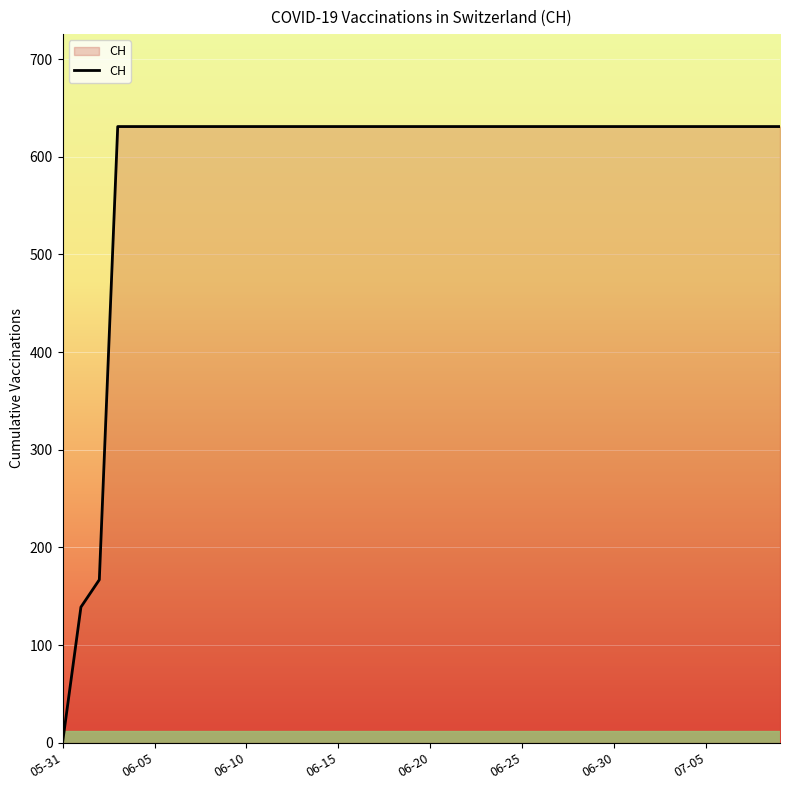

What is the difference between the maximum and minimum values?

631